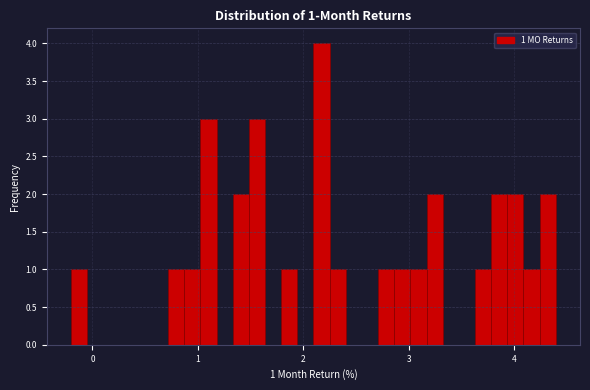

Around what value on the x-axis is the tallest bar? Give the approximate position of its centre, as read against the axis.

2.2